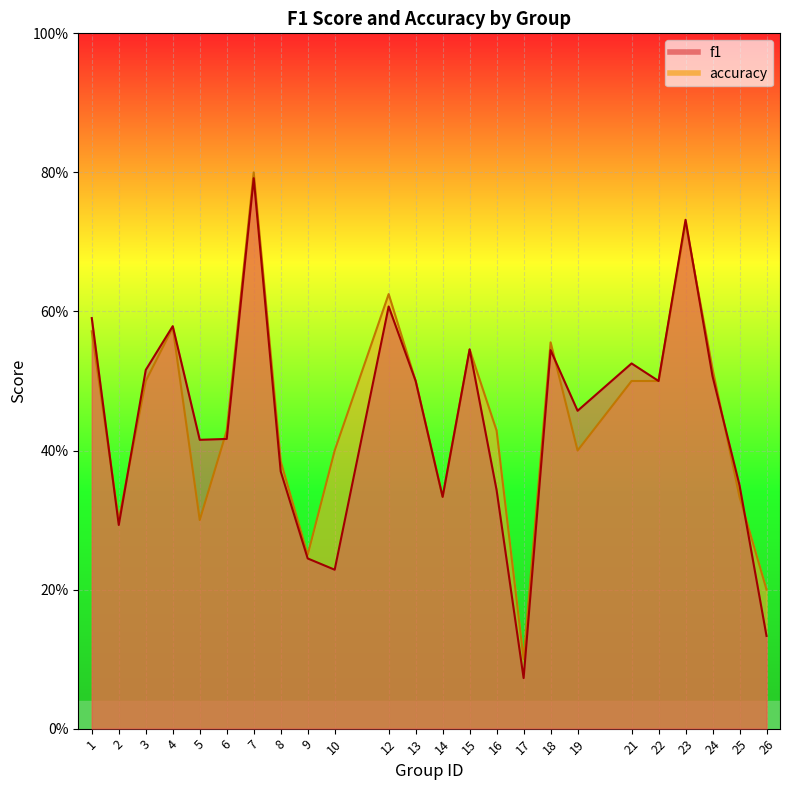

What is the value of the f1 point at the 9th from the left?

0.2